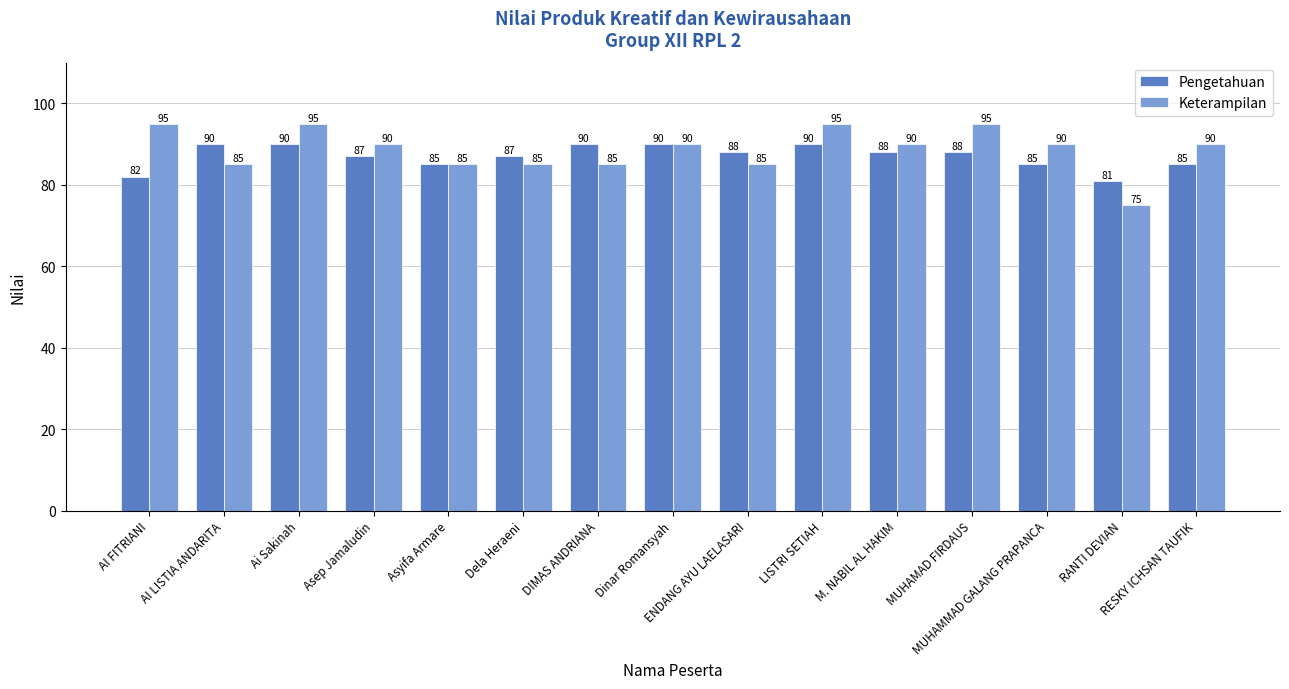

Reading left to right, transcribe all the data shown in this chart.

Pengetahuan: AI FITRIANI=82	AI LISTIA ANDARITA=90	Ai Sakinah=90	Asep Jamaludin=87	Asyifa Armare=85	Dela Heraeni=87	DIMAS ANDRIANA=90	Dinar Romansyah=90	ENDANG AYU LAELASARI=88	LISTRI SETIAH=90	M. NABIL AL HAKIM=88	MUHAMAD FIRDAUS=88	MUHAMMAD GALANG PRAPANCA=85	RANTI DEVIAN=81	RESKY ICHSAN TAUFIK=85
Keterampilan: AI FITRIANI=95	AI LISTIA ANDARITA=85	Ai Sakinah=95	Asep Jamaludin=90	Asyifa Armare=85	Dela Heraeni=85	DIMAS ANDRIANA=85	Dinar Romansyah=90	ENDANG AYU LAELASARI=85	LISTRI SETIAH=95	M. NABIL AL HAKIM=90	MUHAMAD FIRDAUS=95	MUHAMMAD GALANG PRAPANCA=90	RANTI DEVIAN=75	RESKY ICHSAN TAUFIK=90